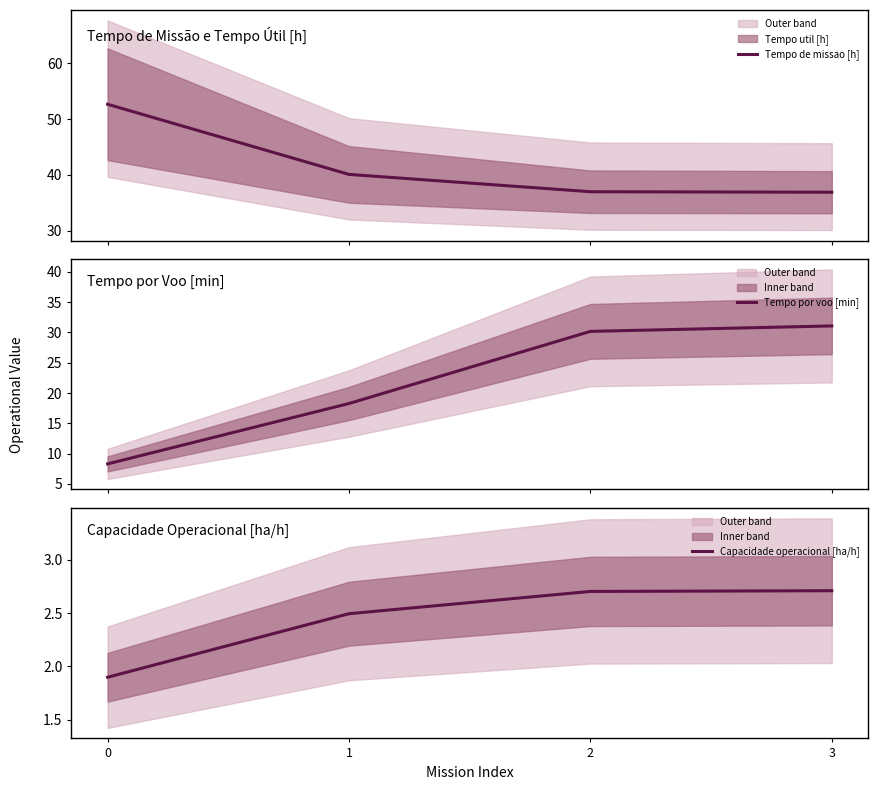

Is this an area chart (filled region under the line)?

No